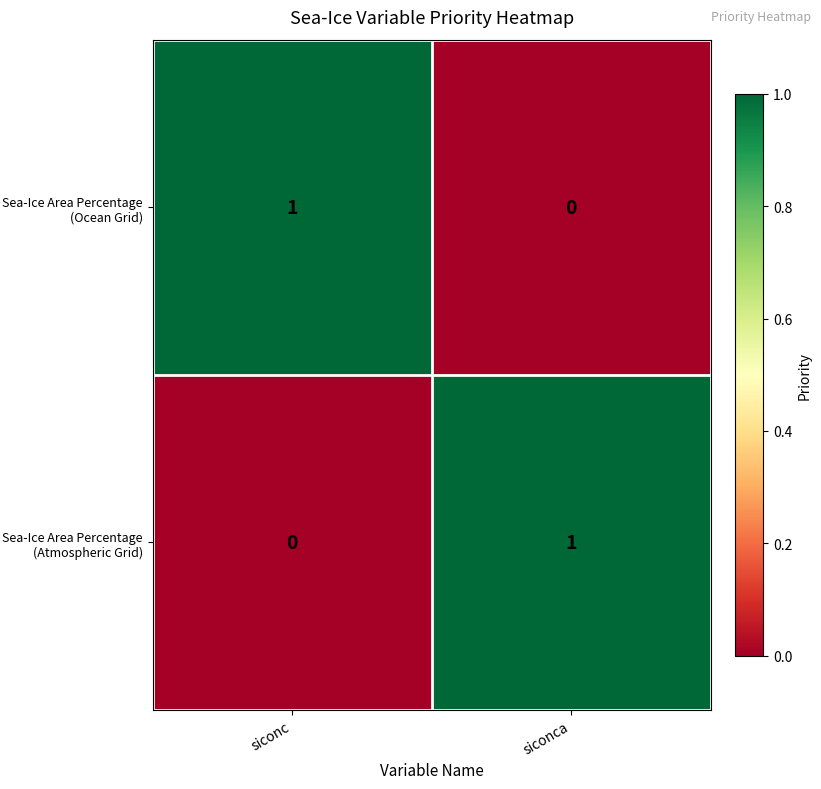

What is the total value across all series at siconc?

1